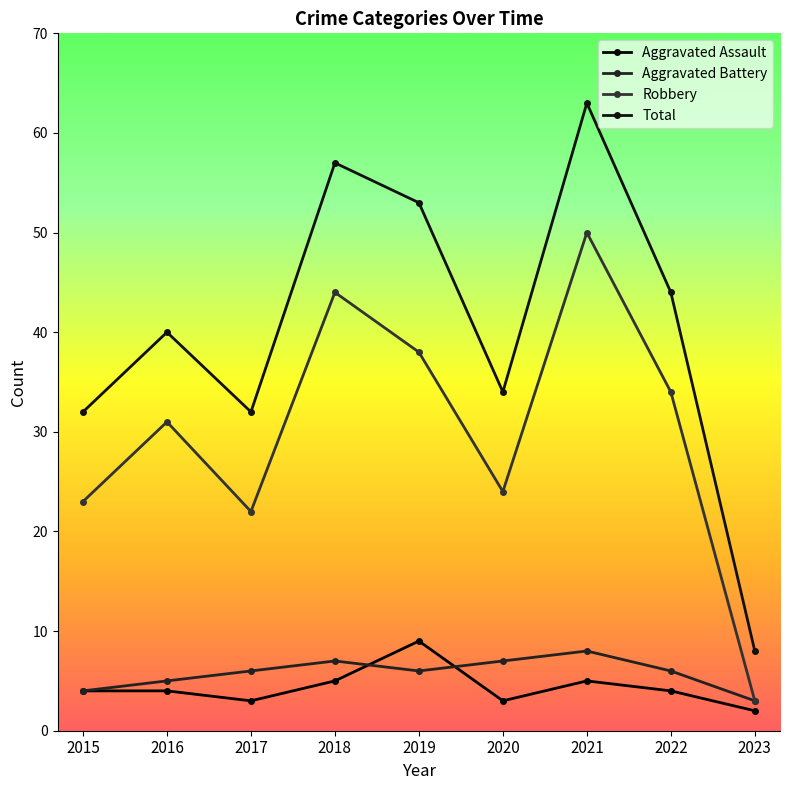

Reading left to right, extract all data points from this chart.

Aggravated Assault: 2015=4	2016=4	2017=3	2018=5	2019=9	2020=3	2021=5	2022=4	2023=2
Aggravated Battery: 2015=4	2016=5	2017=6	2018=7	2019=6	2020=7	2021=8	2022=6	2023=3
Robbery: 2015=23	2016=31	2017=22	2018=44	2019=38	2020=24	2021=50	2022=34	2023=3
Total: 2015=32	2016=40	2017=32	2018=57	2019=53	2020=34	2021=63	2022=44	2023=8